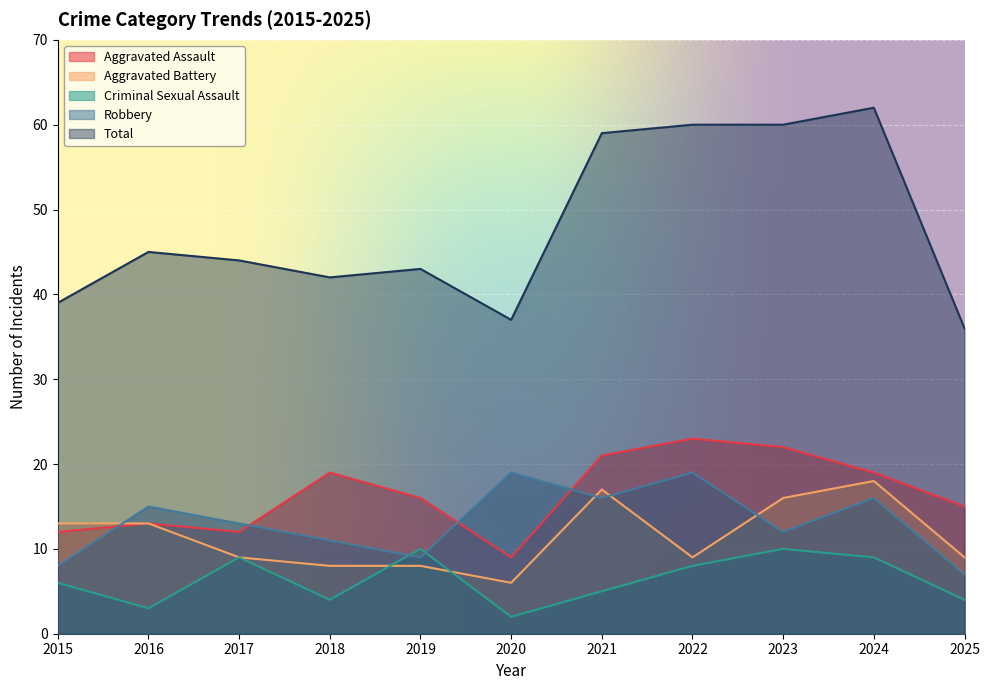

What is the average value of the Total series?

48